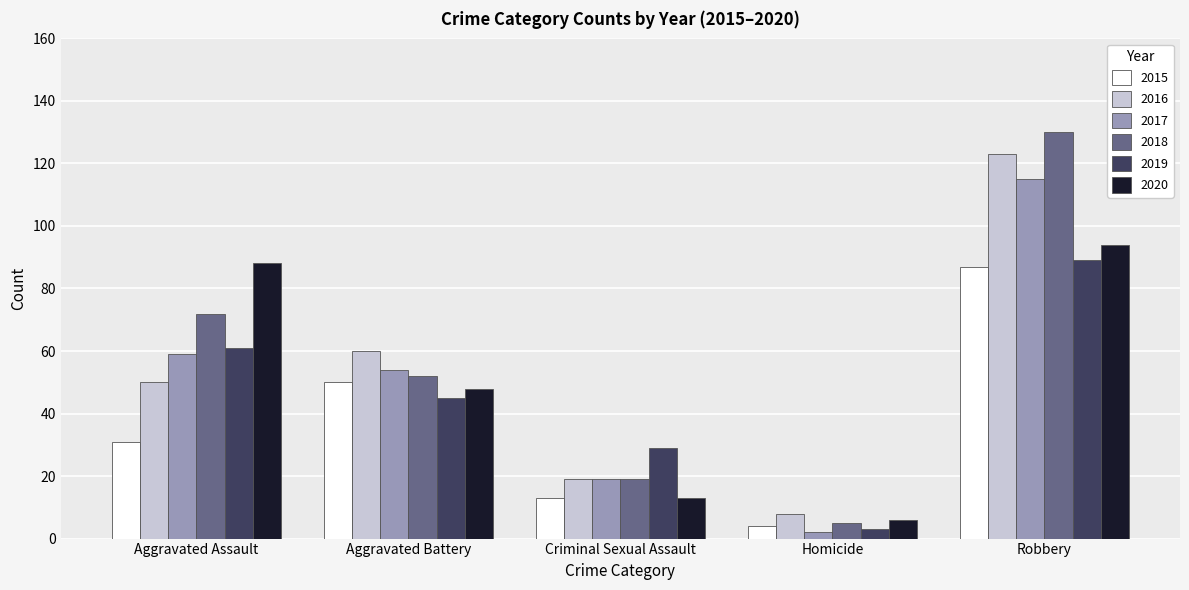

Rank the series by their maximum value, from lowest to highest.

2015, 2019, 2020, 2017, 2016, 2018